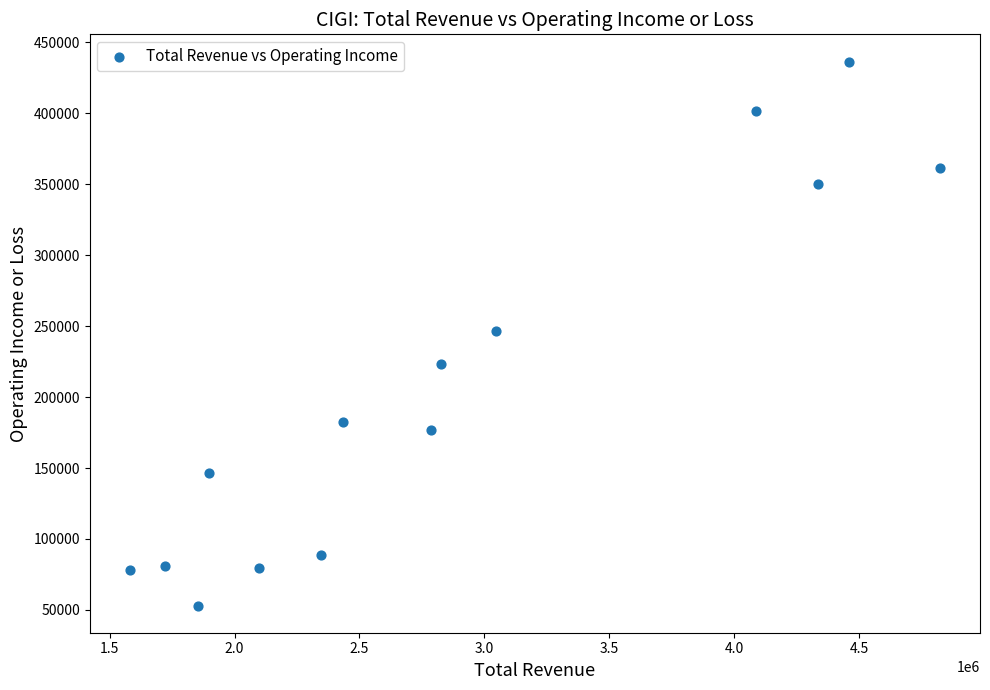

What is the range of X values (max minus min)?

3239700